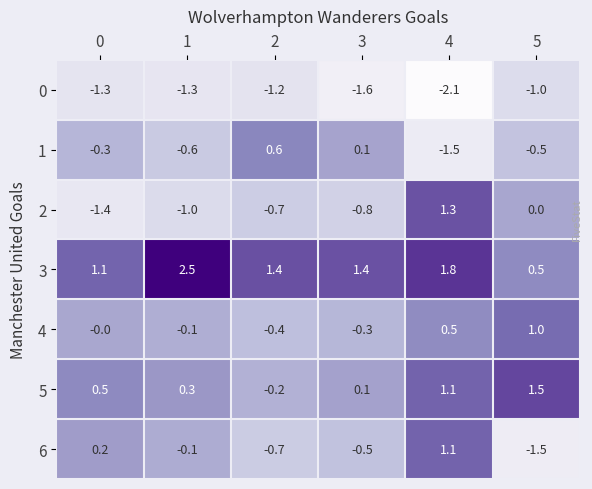

What is the spread (max minus min) of values at 2?

2.6